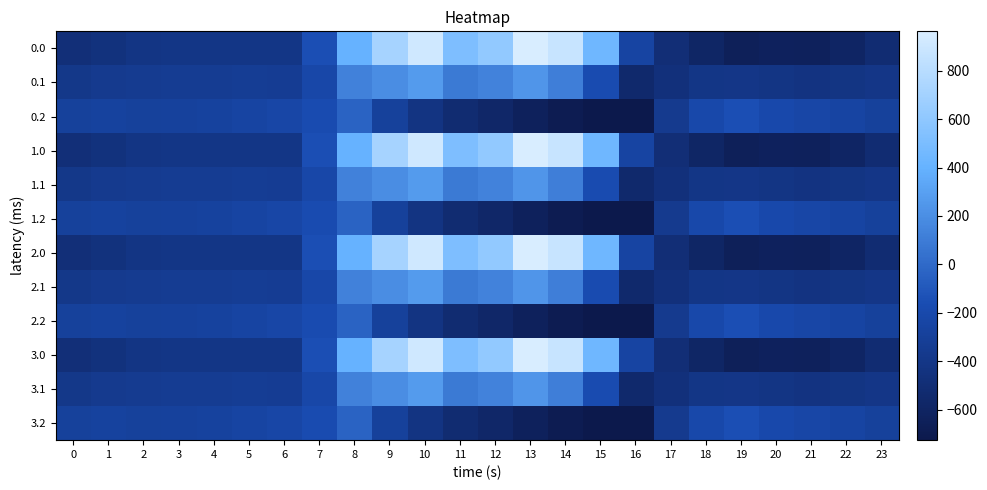

Reading left to right, what are all the values shown in this chart?

0.0: 0=-482.0	1=-449.5	2=-410.3	3=-404.4	4=-404.9	5=-403.8	6=-408.0	7=-150.1	8=395.3	9=716.9	10=916.2	11=516.0	12=619.4	13=962.7	14=870.3	15=443.0	16=-250.9	17=-494.8	18=-586.7	19=-649.2	20=-629.9	21=-638.4	22=-592.3	23=-511.3
0.1: 0=-384.6	1=-361.1	2=-347.9	3=-342.7	4=-339.6	5=-325.7	6=-332.2	7=-217.1	8=125.2	9=191.1	10=274.1	11=87.0	12=134.6	13=241.5	14=113.7	15=-173.1	16=-547.3	17=-466.6	18=-405.4	19=-400.2	20=-414.5	21=-432.4	22=-419.9	23=-399.4
0.2: 0=-287.1	1=-272.7	2=-285.5	3=-281.0	4=-274.4	5=-245.0	6=-228.8	7=-176.6	8=-35.3	9=-288.5	10=-423.5	11=-520.6	12=-571.2	13=-640.4	14=-687.4	15=-725.8	16=-726.6	17=-362.4	18=-210.0	19=-151.0	20=-199.2	21=-226.4	22=-247.4	23=-287.5
1.0: 0=-482.0	1=-449.5	2=-410.3	3=-404.4	4=-404.9	5=-403.8	6=-408.0	7=-150.1	8=395.3	9=716.9	10=916.2	11=516.0	12=619.4	13=962.7	14=870.3	15=443.0	16=-250.9	17=-494.8	18=-586.7	19=-649.2	20=-629.9	21=-638.4	22=-592.3	23=-511.3
1.1: 0=-384.6	1=-361.1	2=-347.9	3=-342.7	4=-339.6	5=-325.7	6=-332.2	7=-217.1	8=125.2	9=191.1	10=274.1	11=87.0	12=134.6	13=241.5	14=113.7	15=-173.1	16=-547.3	17=-466.6	18=-405.4	19=-400.2	20=-414.5	21=-432.4	22=-419.9	23=-399.4
1.2: 0=-287.1	1=-272.7	2=-285.5	3=-281.0	4=-274.4	5=-245.0	6=-228.8	7=-176.6	8=-35.3	9=-288.5	10=-423.5	11=-520.6	12=-571.2	13=-640.4	14=-687.4	15=-725.8	16=-726.6	17=-362.4	18=-210.0	19=-151.0	20=-199.2	21=-226.4	22=-247.4	23=-287.5
2.0: 0=-482.0	1=-449.5	2=-410.3	3=-404.4	4=-404.9	5=-403.8	6=-408.0	7=-150.1	8=395.3	9=716.9	10=916.2	11=516.0	12=619.4	13=962.7	14=870.3	15=443.0	16=-250.9	17=-494.8	18=-586.7	19=-649.2	20=-629.9	21=-638.4	22=-592.3	23=-511.3
2.1: 0=-384.6	1=-361.1	2=-347.9	3=-342.7	4=-339.6	5=-325.7	6=-332.2	7=-217.1	8=125.2	9=191.1	10=274.1	11=87.0	12=134.6	13=241.5	14=113.7	15=-173.1	16=-547.3	17=-466.6	18=-405.4	19=-400.2	20=-414.5	21=-432.4	22=-419.9	23=-399.4
2.2: 0=-287.1	1=-272.7	2=-285.5	3=-281.0	4=-274.4	5=-245.0	6=-228.8	7=-176.6	8=-35.3	9=-288.5	10=-423.5	11=-520.6	12=-571.2	13=-640.4	14=-687.4	15=-725.8	16=-726.6	17=-362.4	18=-210.0	19=-151.0	20=-199.2	21=-226.4	22=-247.4	23=-287.5
3.0: 0=-482.0	1=-449.5	2=-410.3	3=-404.4	4=-404.9	5=-403.8	6=-408.0	7=-150.1	8=395.3	9=716.9	10=916.2	11=516.0	12=619.4	13=962.7	14=870.3	15=443.0	16=-250.9	17=-494.8	18=-586.7	19=-649.2	20=-629.9	21=-638.4	22=-592.3	23=-511.3
3.1: 0=-384.6	1=-361.1	2=-347.9	3=-342.7	4=-339.6	5=-325.7	6=-332.2	7=-217.1	8=125.2	9=191.1	10=274.1	11=87.0	12=134.6	13=241.5	14=113.7	15=-173.1	16=-547.3	17=-466.6	18=-405.4	19=-400.2	20=-414.5	21=-432.4	22=-419.9	23=-399.4
3.2: 0=-287.1	1=-272.7	2=-285.5	3=-281.0	4=-274.4	5=-245.0	6=-228.8	7=-176.6	8=-35.3	9=-288.5	10=-423.5	11=-520.6	12=-571.2	13=-640.4	14=-687.4	15=-725.8	16=-726.6	17=-362.4	18=-210.0	19=-151.0	20=-199.2	21=-226.4	22=-247.4	23=-287.5